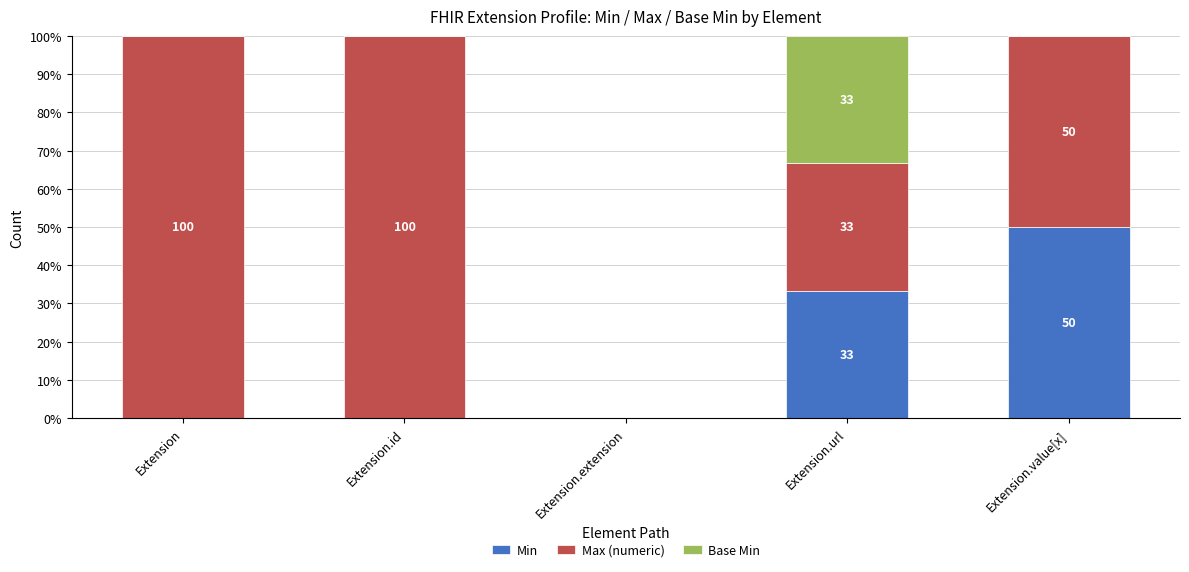

Count the number of categories in the chart.

5